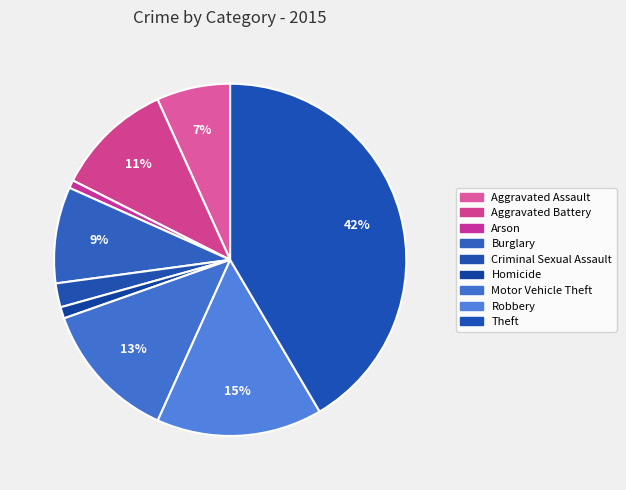

Does any single category account for the majority?

No